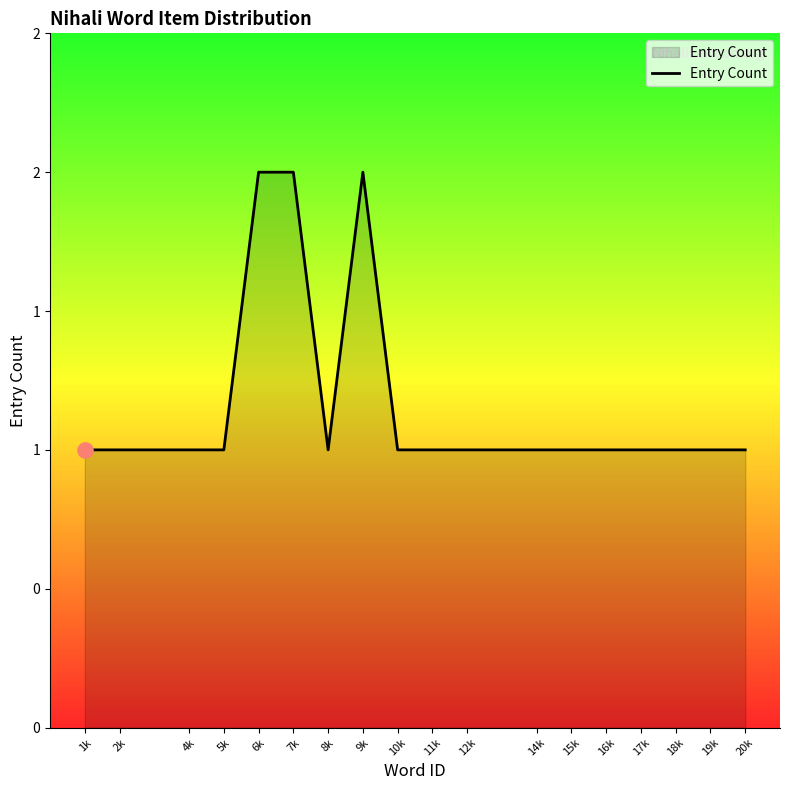

What is the ratio of the value at 17k to the value at 8k?

1.0